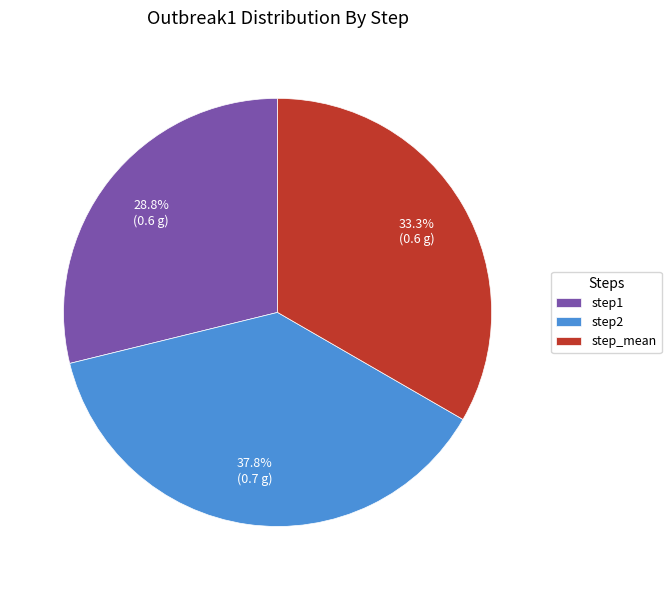

What is the total percentage of step2 and step1?

66.7%